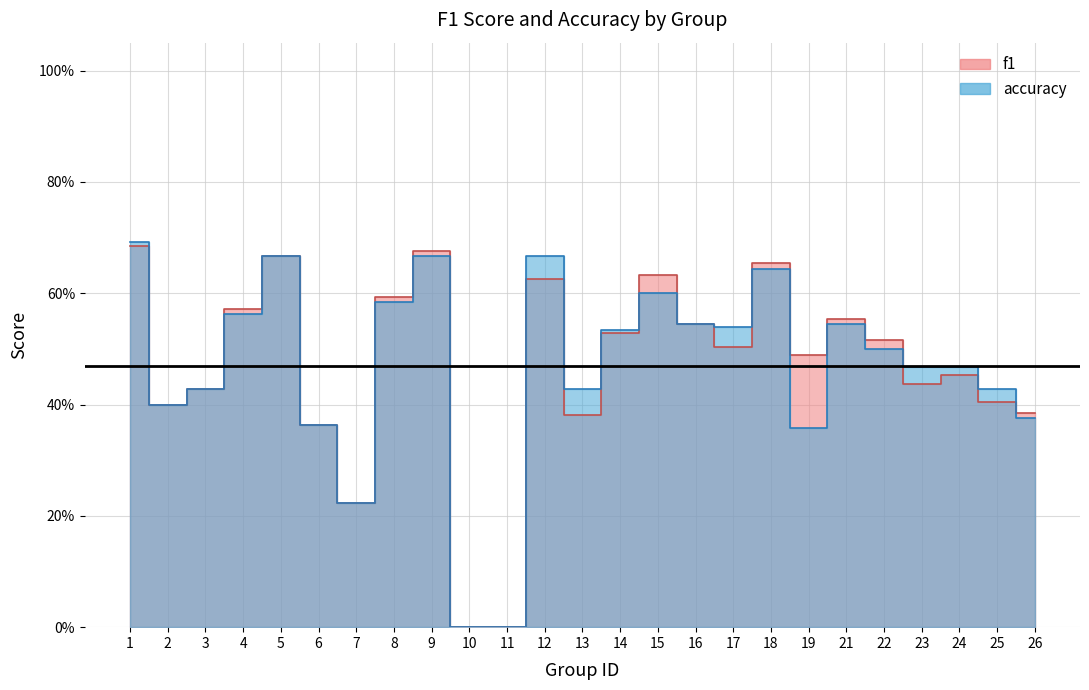

True or false: f1 and accuracy intersect in this chart.

True